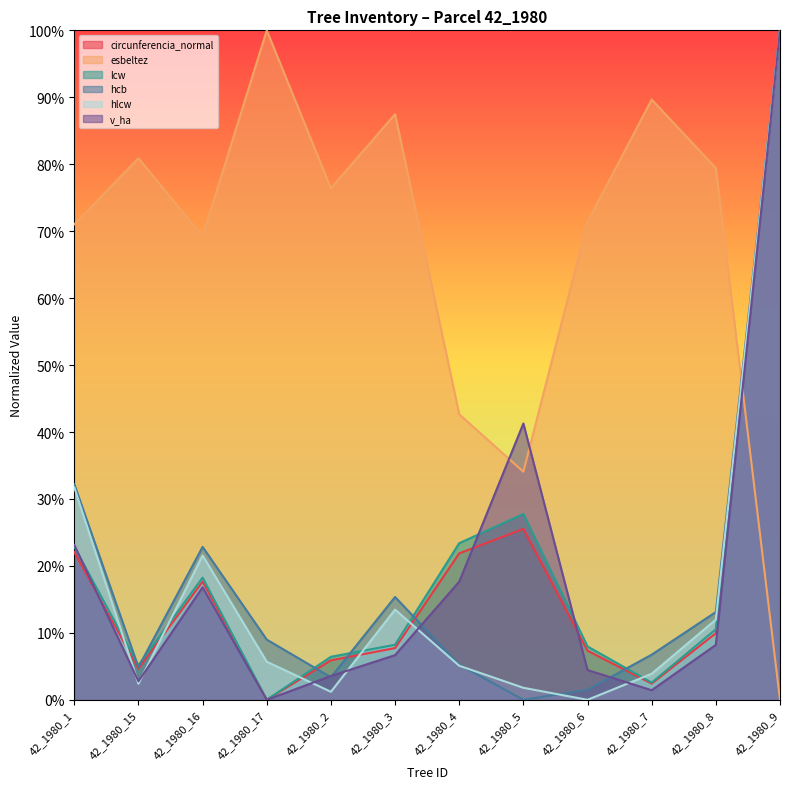

What is the label of the 8th point from the right?

42_1980_2